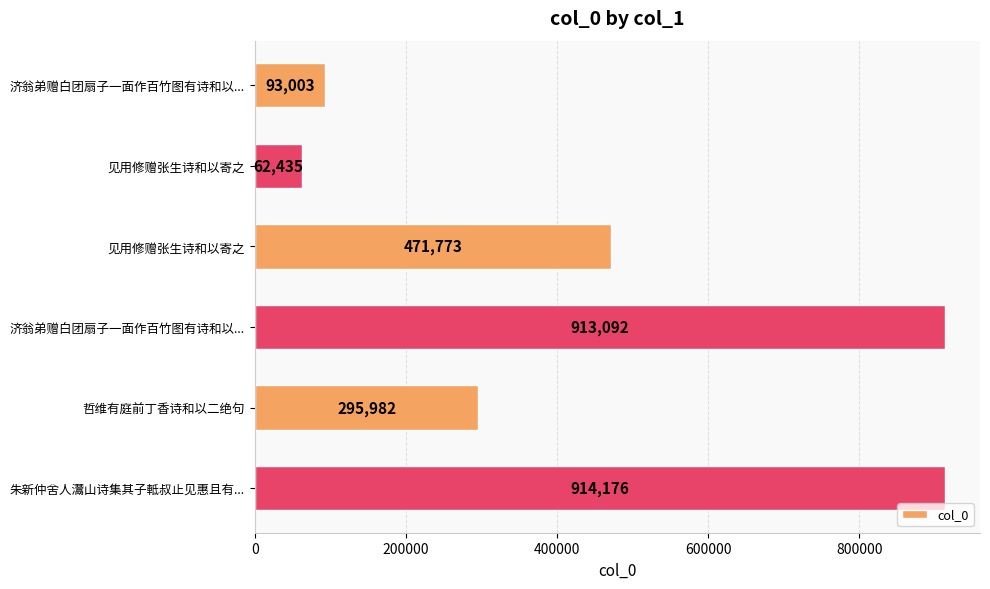

Which category has the highest value across all series?

朱新仲舍人灊山诗集其子軧叔止见惠且有...